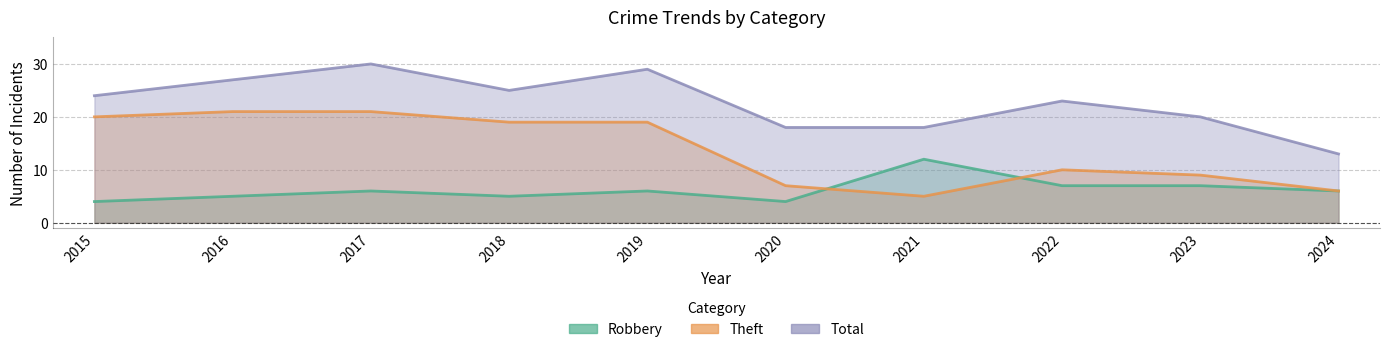

True or false: Total and Theft intersect in this chart.

False